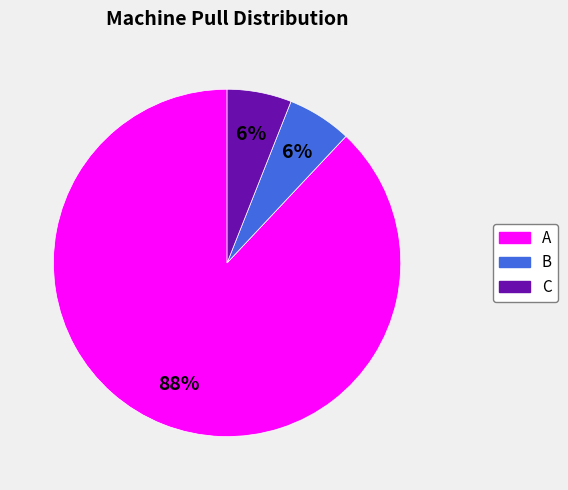

How many slices are in this pie chart?

3